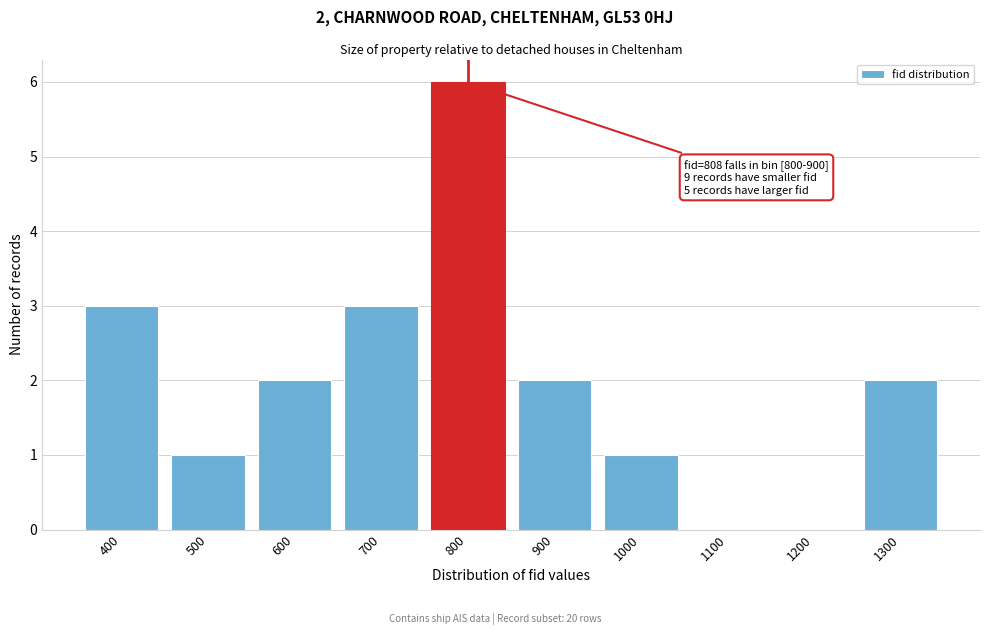

Reading right to left, extract all data points from this chart.

1300=2	1200=0	1100=0	1000=1	900=2	800=6	700=3	600=2	500=1	400=3